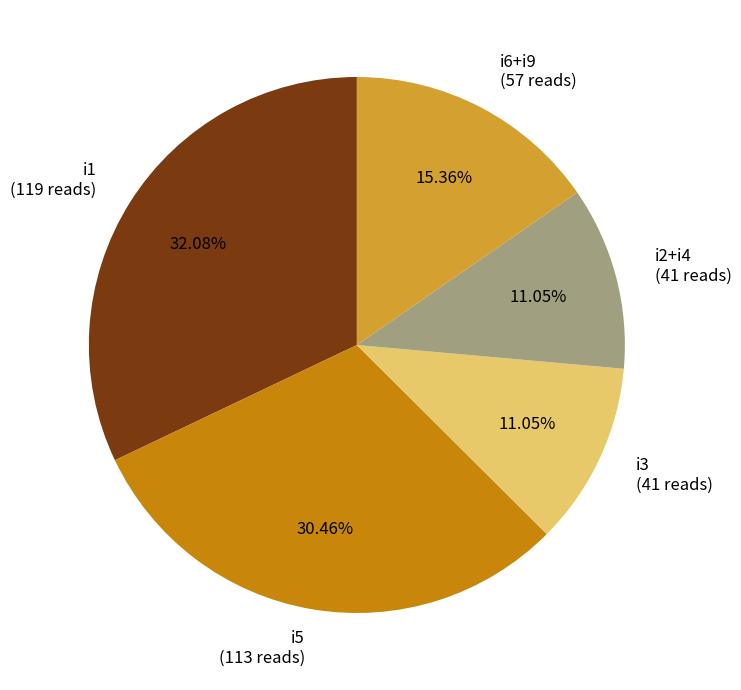

Does i3 (41 reads) represent more than half of the total?

No